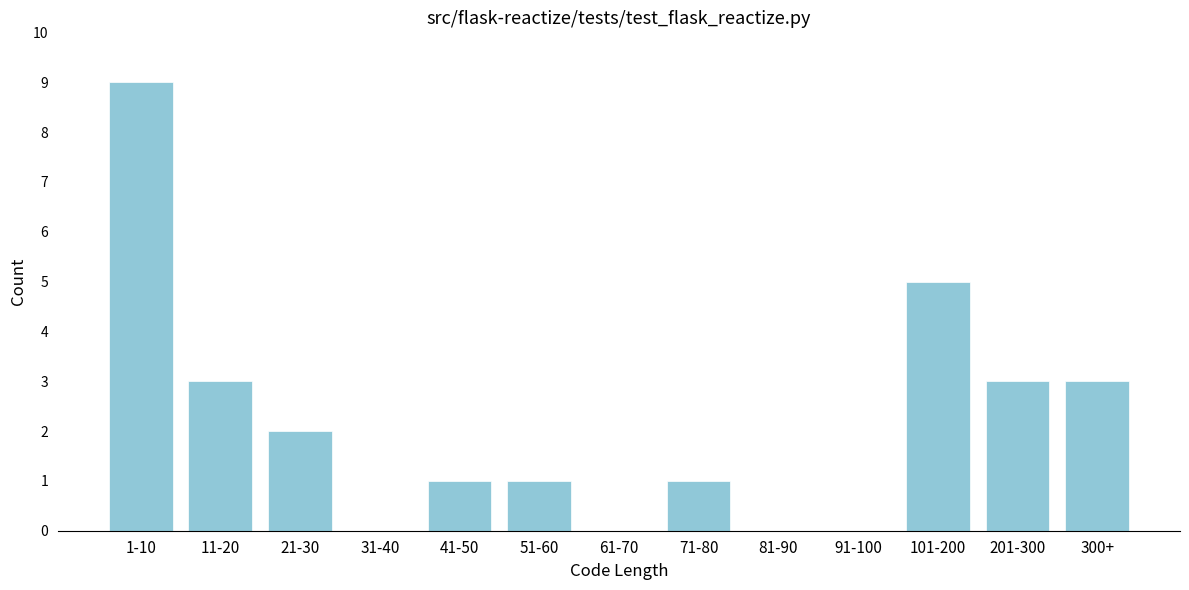

Reading left to right, extract all data points from this chart.

1-10=9	11-20=3	21-30=2	31-40=0	41-50=1	51-60=1	61-70=0	71-80=1	81-90=0	91-100=0	101-200=5	201-300=3	300+=3